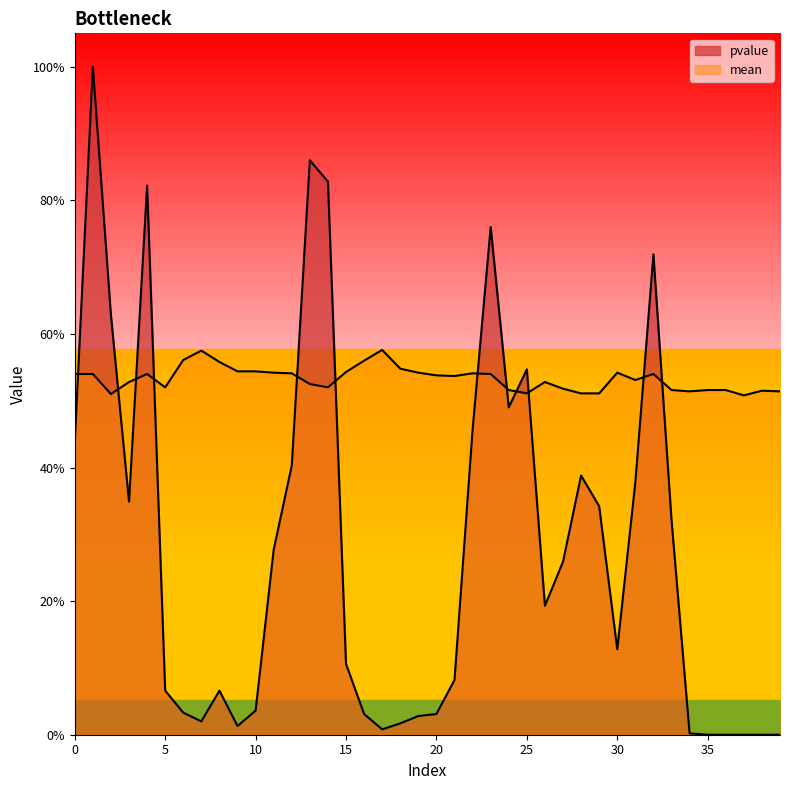

Which series has the largest total across all categories?

mean